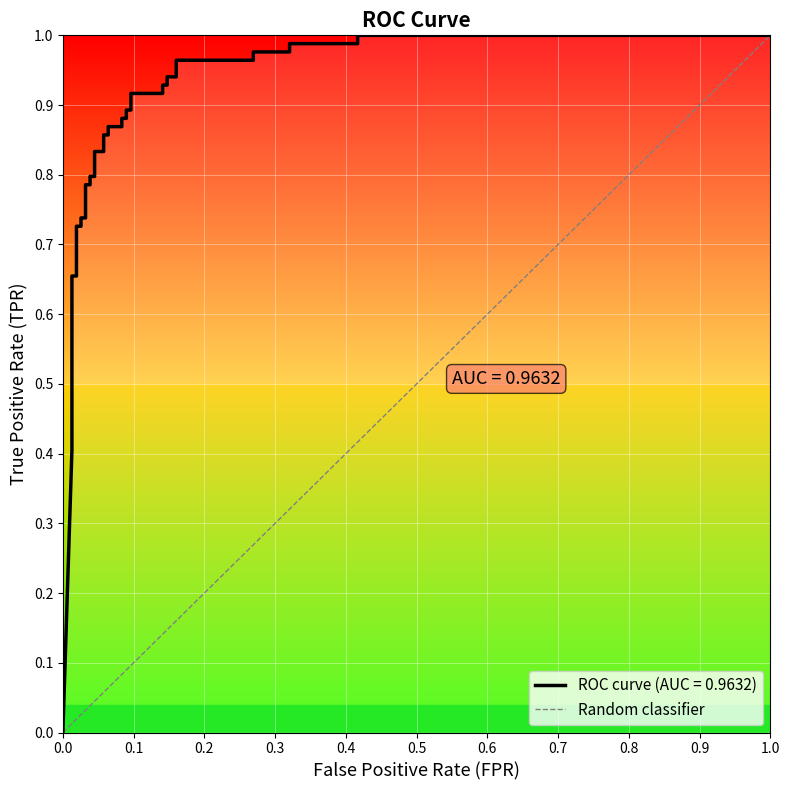

Reading left to right, list all the values displayed in this chart.

0	1